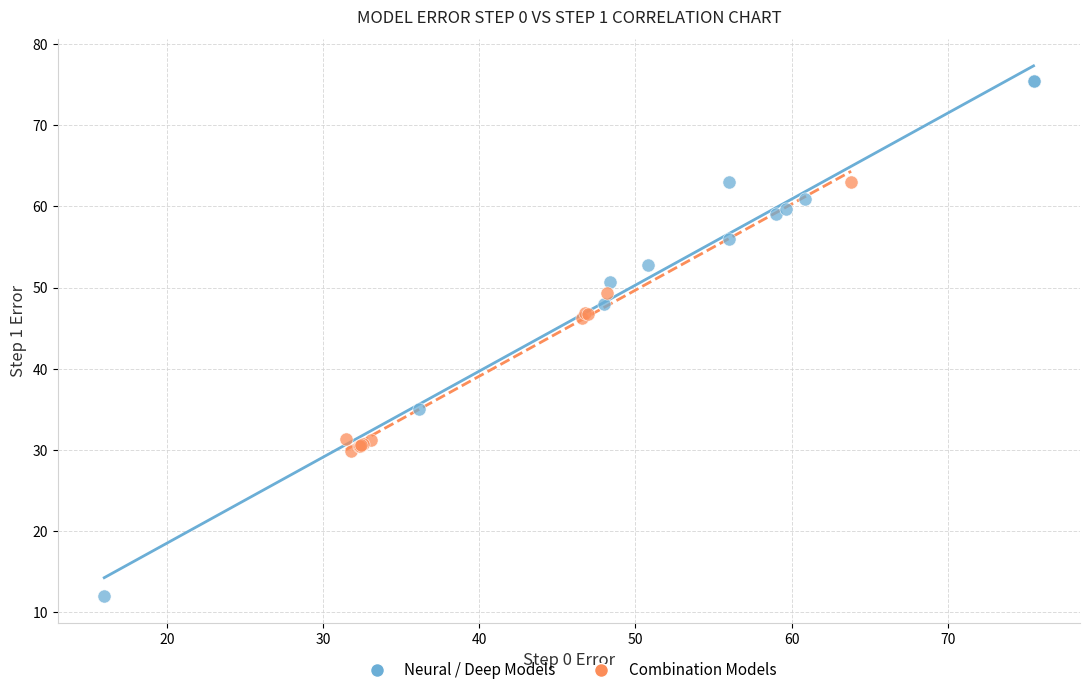

Which series reaches the maximum Y coordinate?

Neural / Deep Models